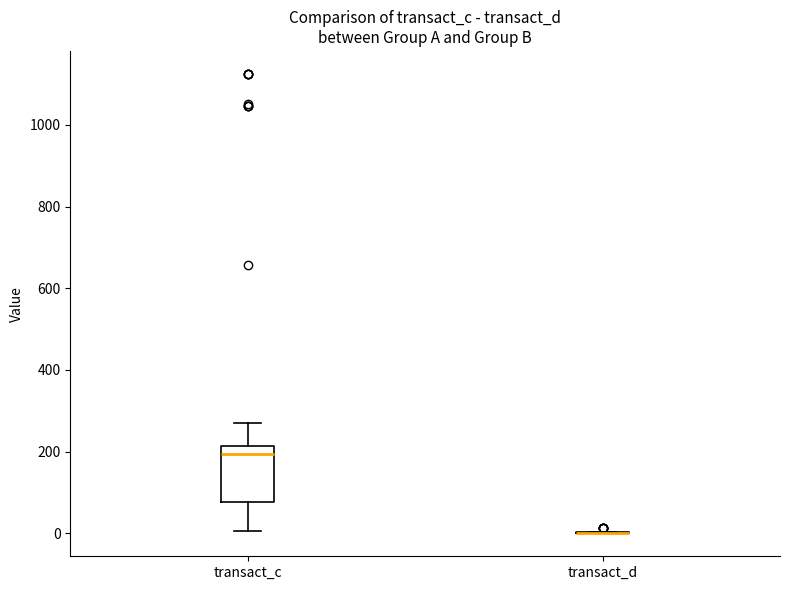

Reading left to right, read every box against the y-axis: the position of its median line, the range the box covers, and the ends of its whiskers. The values are not printed on the chart, so give them approximately, as read against the axis.

transact_c: median 200, box 80 to 220, whiskers 0 to 260
transact_d: box collapsed to a line at 0, whiskers 0 to 0